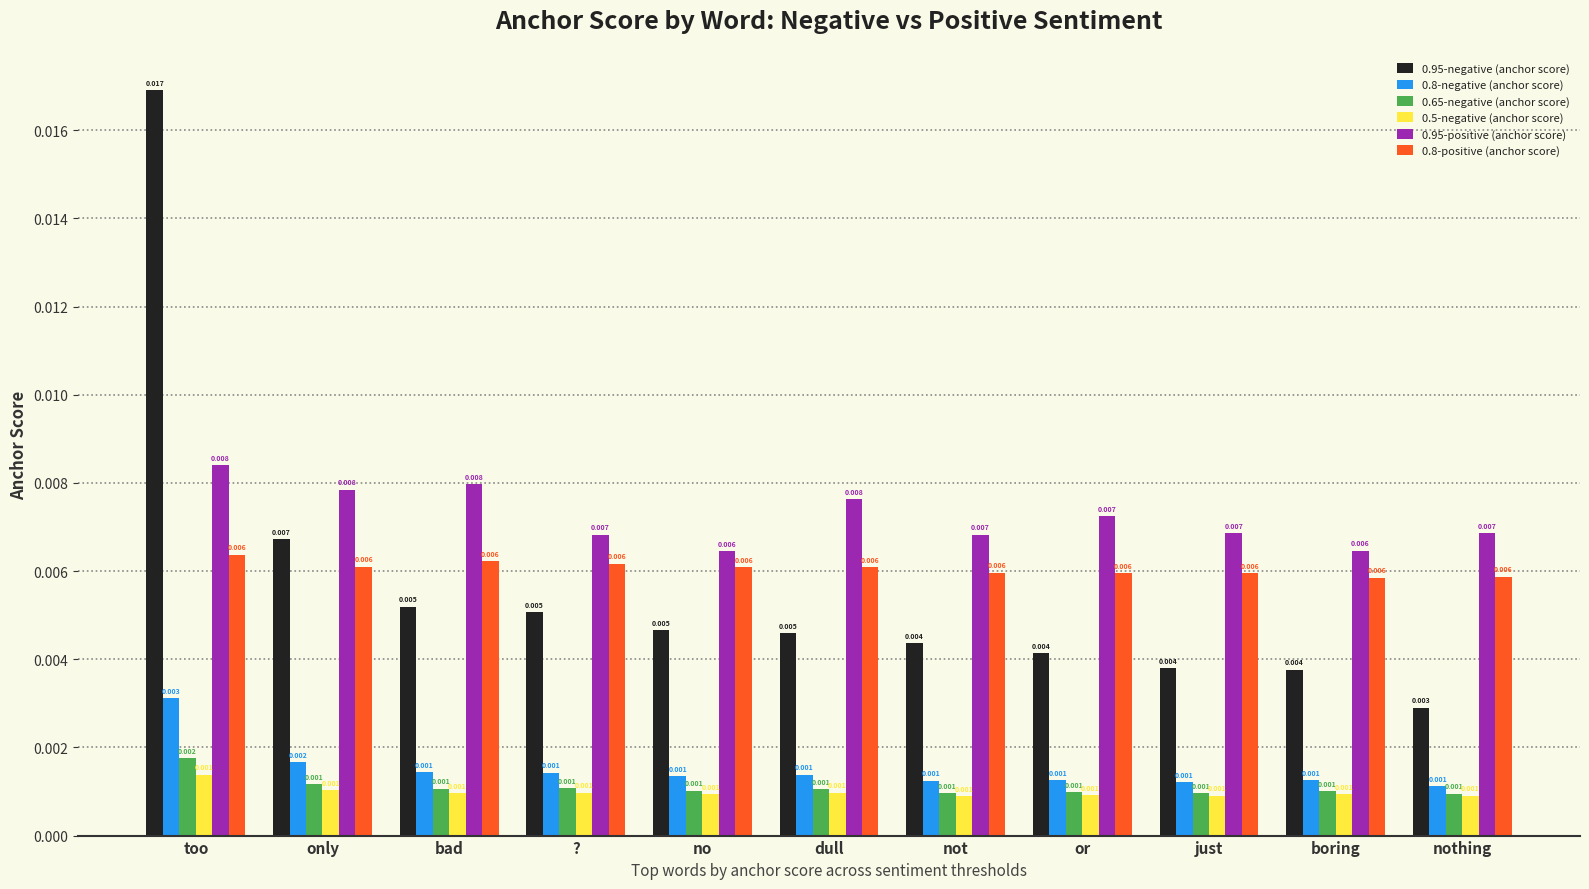

Is the value of 0.65-negative (anchor score) at only greater than the value of 0.95-positive (anchor score) at not?

No